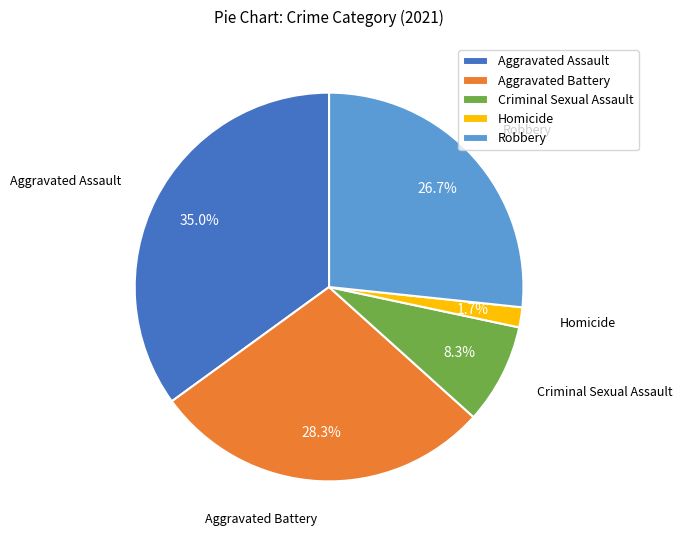

Is Homicide the majority of the pie?

No